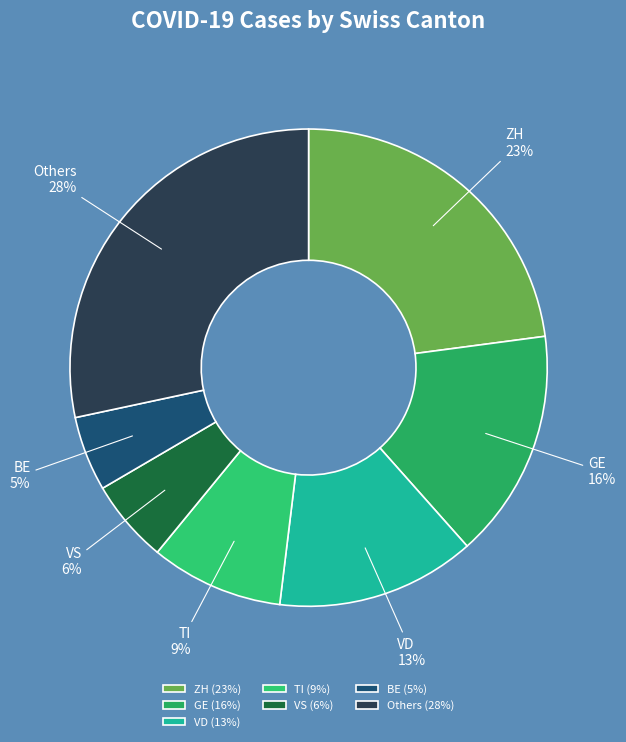

To the nearest percent, what portion does TI represent?

9%